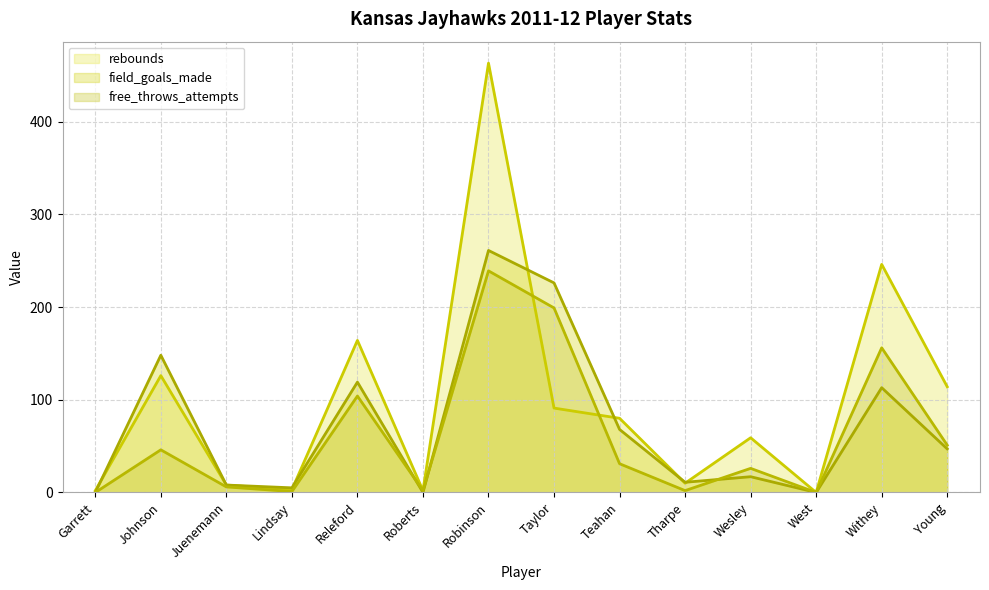

Which has a higher value, Wesley or Tharpe?

Wesley